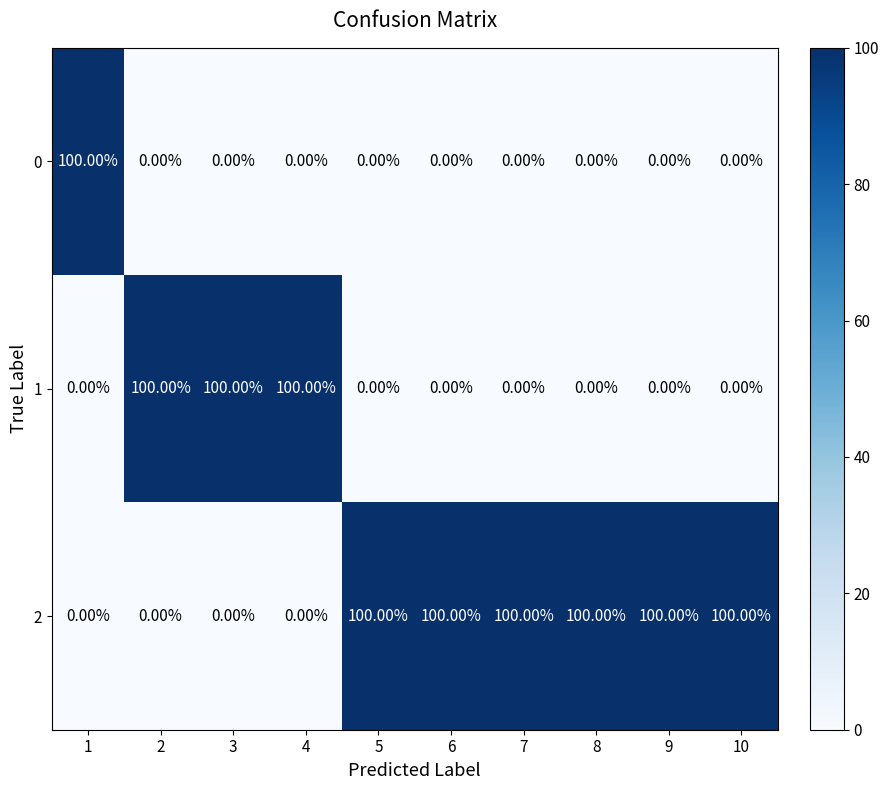

List the labels in order of 0 value, smallest first.

2, 3, 4, 5, 6, 7, 8, 9, 10, 1